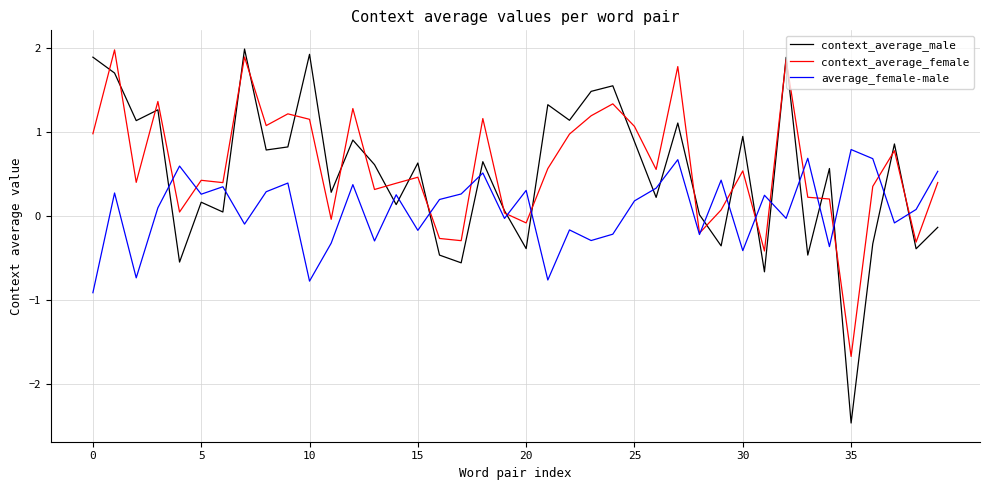

How many interior local peaks does the context_average_male series have?

14